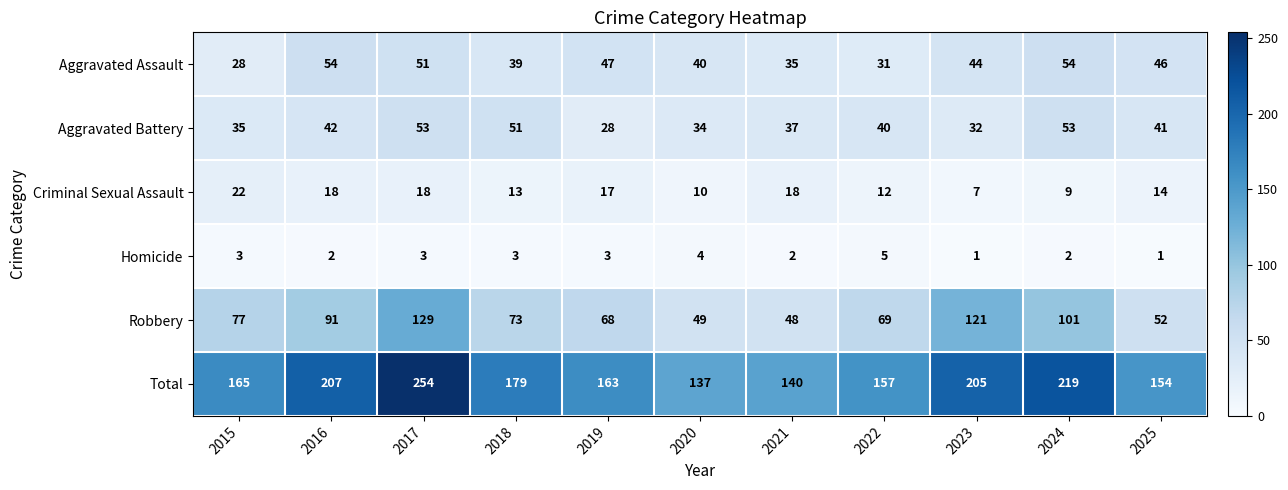

Which series has the largest range (max minus min)?

Total